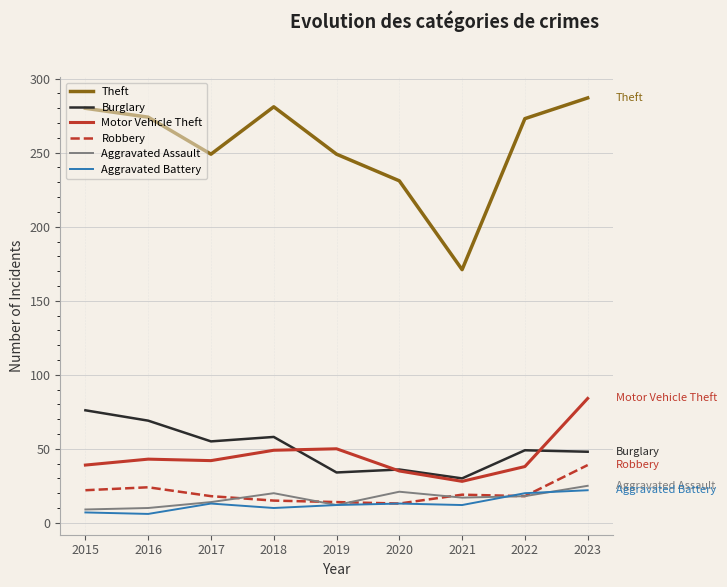

What is the average value of the Burglary series?

51